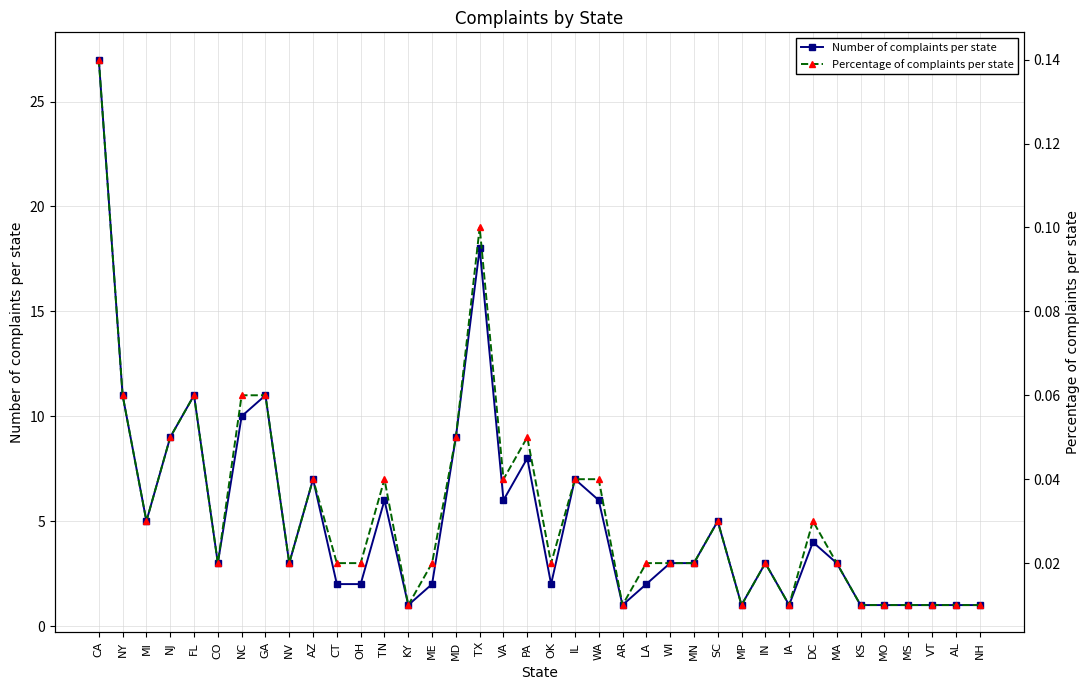

Is this an area chart (filled region under the line)?

No